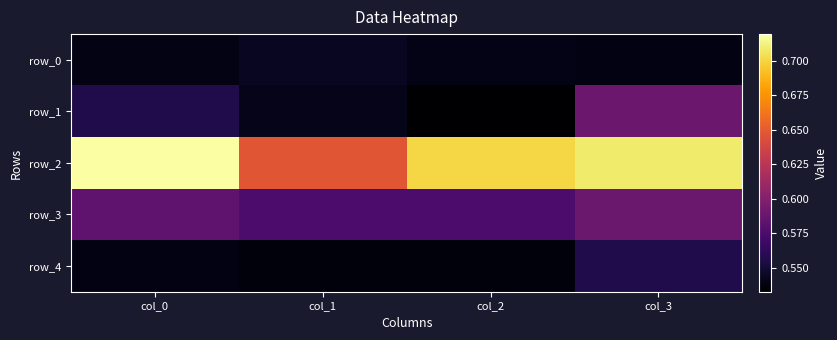

Which series has the widest spread of values?

row_2